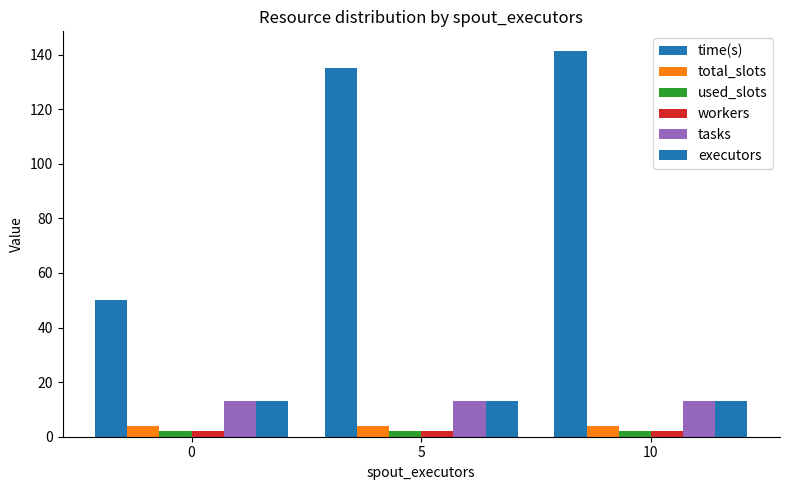

Which series has the widest spread of values?

time(s)